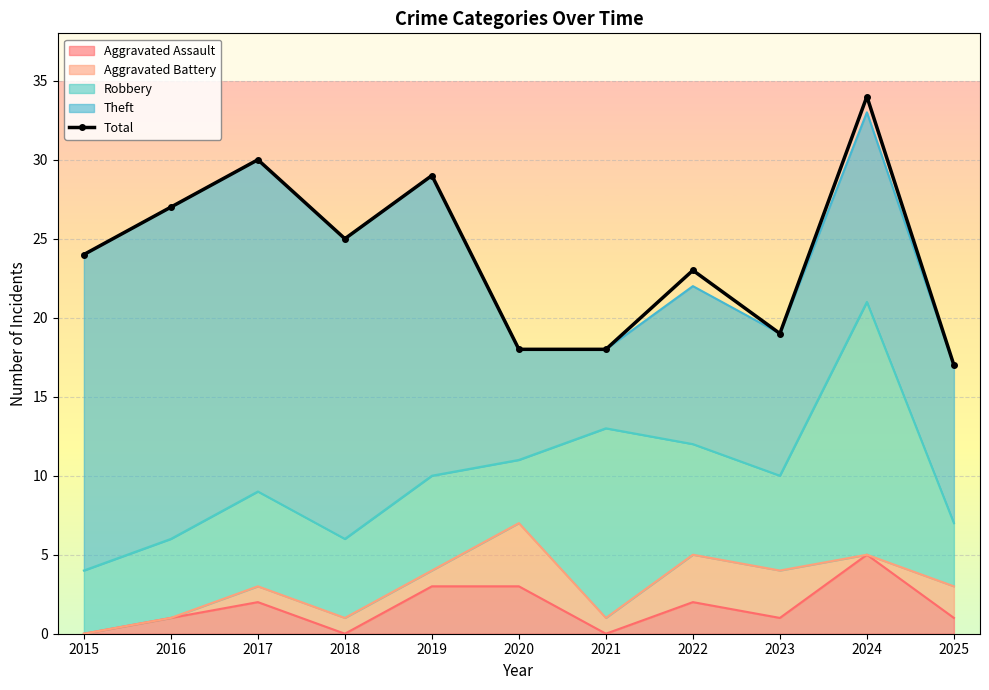

How many lines are shown in the chart?

1